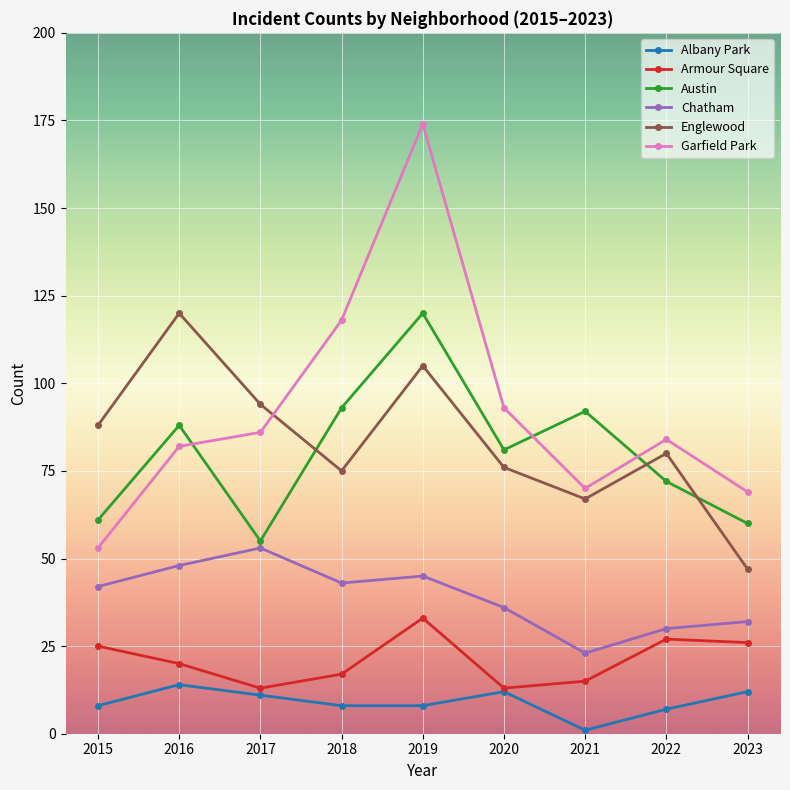

The value of Garfield Park at 2021 is 93. True or false?

False